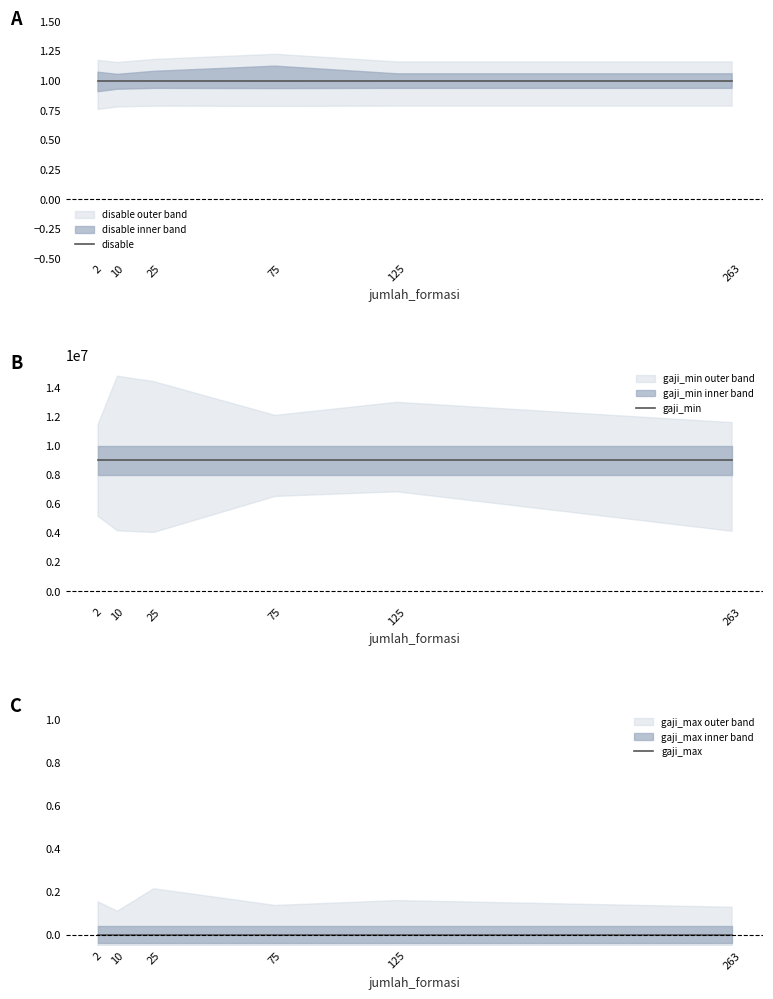

What is the total value across all series at 2?

9000001